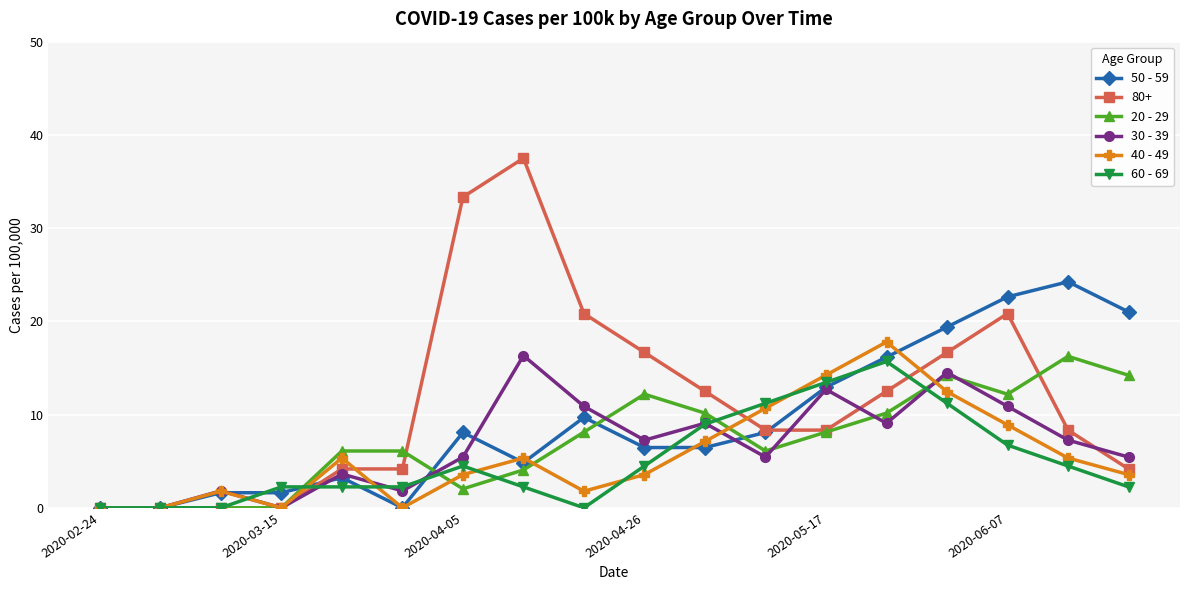

Which series has the largest total across all categories?

80+